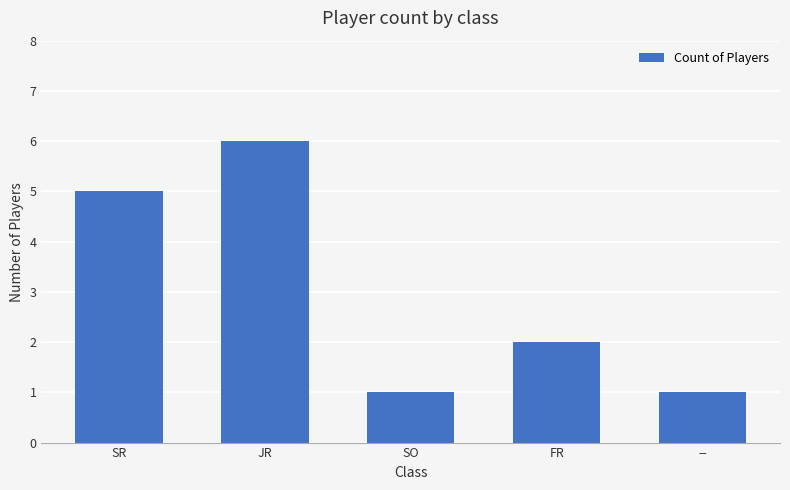

What is the label of the 5th bar from the right?

SR